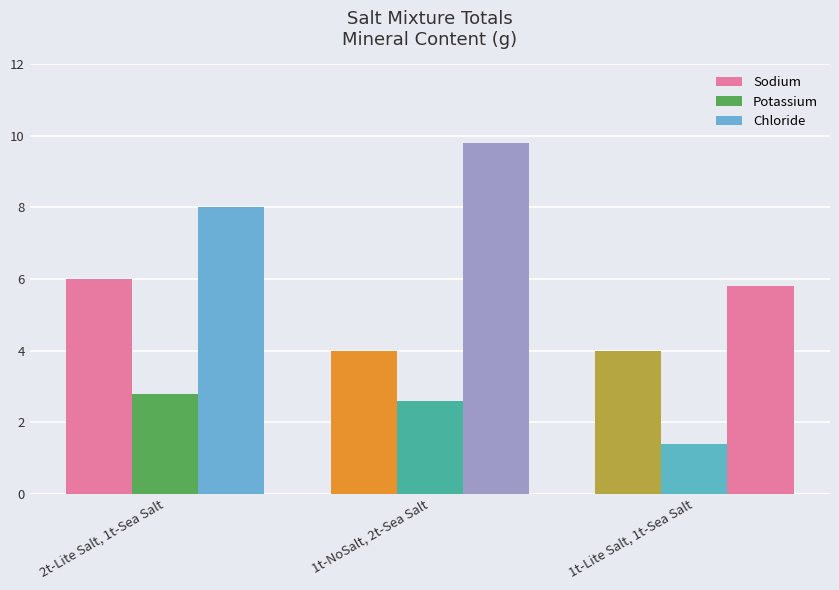

How many values in the Potassium series are below 2?

1